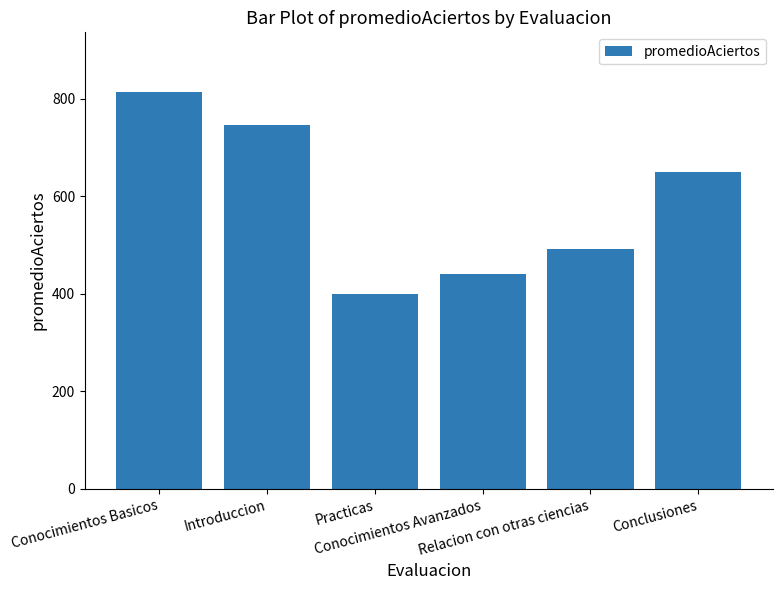

Reading left to right, what are all the values shown in this chart?

814	747	400	440	492	649